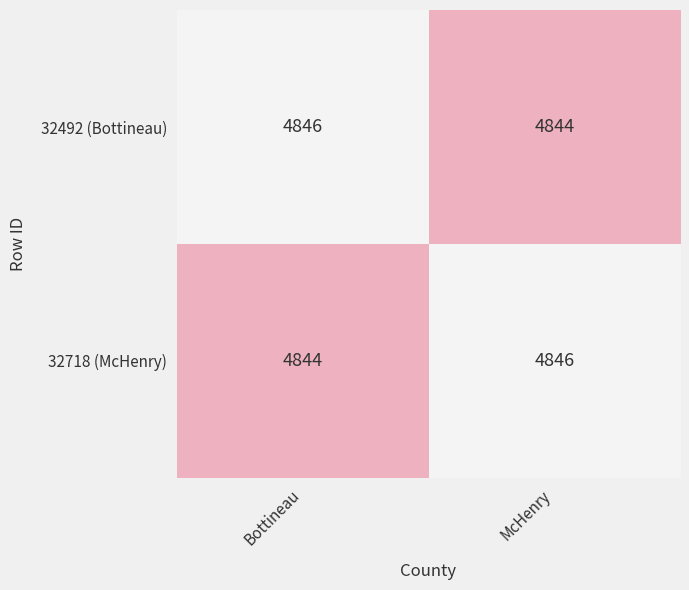

Reading right to left, what are all the values shown in this chart?

32492 (Bottineau): 4844	4846
32718 (McHenry): 4846	4844